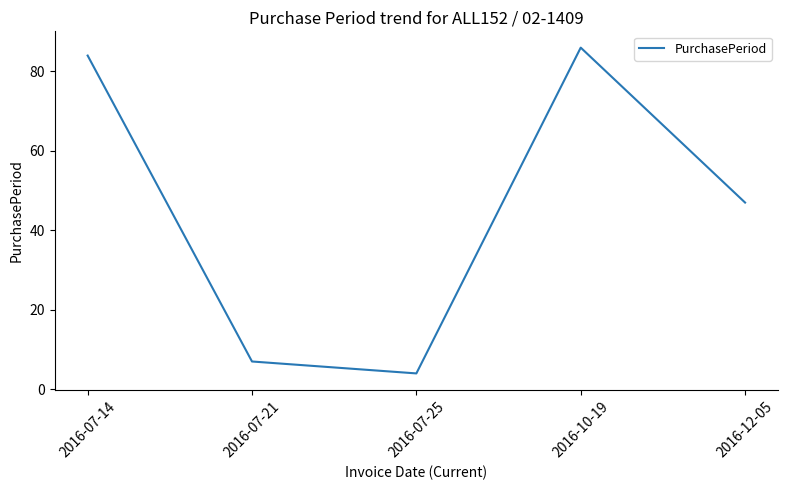

The chart shows a value of 86 at 2016-10-19. True or false?

True